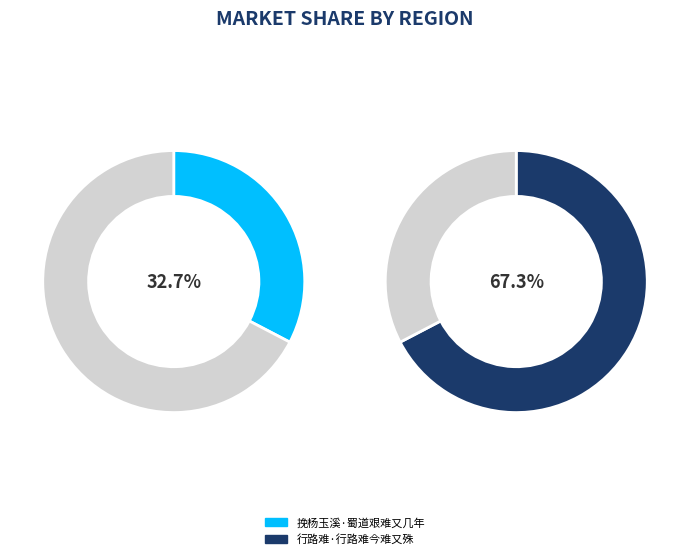

Rank the categories by value from lowest to highest.

挽杨玉溪·蜀道艰难又几年, 行路难·行路难今难又殊